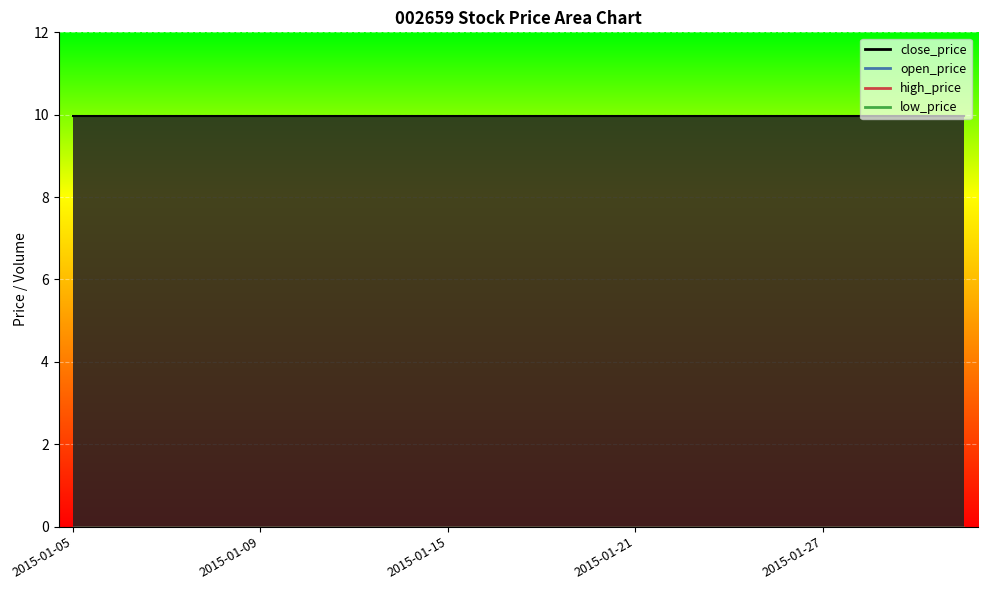

Reading left to right, extract all data points from this chart.

close_price: 2015-01-05=10.0	2015-01-06=10.0	2015-01-07=10.0	2015-01-08=10.0	2015-01-09=10.0	2015-01-12=10.0	2015-01-13=10.0	2015-01-14=10.0	2015-01-15=10.0	2015-01-16=10.0	2015-01-19=10.0	2015-01-20=10.0	2015-01-21=10.0	2015-01-22=10.0	2015-01-23=10.0	2015-01-26=10.0	2015-01-27=10.0	2015-01-28=10.0	2015-01-29=10.0	2015-01-30=10.0
open_price: 2015-01-05=0.0	2015-01-06=0.0	2015-01-07=0.0	2015-01-08=0.0	2015-01-09=0.0	2015-01-12=0.0	2015-01-13=0.0	2015-01-14=0.0	2015-01-15=0.0	2015-01-16=0.0	2015-01-19=0.0	2015-01-20=0.0	2015-01-21=0.0	2015-01-22=0.0	2015-01-23=0.0	2015-01-26=0.0	2015-01-27=0.0	2015-01-28=0.0	2015-01-29=0.0	2015-01-30=0.0
high_price: 2015-01-05=0.0	2015-01-06=0.0	2015-01-07=0.0	2015-01-08=0.0	2015-01-09=0.0	2015-01-12=0.0	2015-01-13=0.0	2015-01-14=0.0	2015-01-15=0.0	2015-01-16=0.0	2015-01-19=0.0	2015-01-20=0.0	2015-01-21=0.0	2015-01-22=0.0	2015-01-23=0.0	2015-01-26=0.0	2015-01-27=0.0	2015-01-28=0.0	2015-01-29=0.0	2015-01-30=0.0
low_price: 2015-01-05=0.0	2015-01-06=0.0	2015-01-07=0.0	2015-01-08=0.0	2015-01-09=0.0	2015-01-12=0.0	2015-01-13=0.0	2015-01-14=0.0	2015-01-15=0.0	2015-01-16=0.0	2015-01-19=0.0	2015-01-20=0.0	2015-01-21=0.0	2015-01-22=0.0	2015-01-23=0.0	2015-01-26=0.0	2015-01-27=0.0	2015-01-28=0.0	2015-01-29=0.0	2015-01-30=0.0